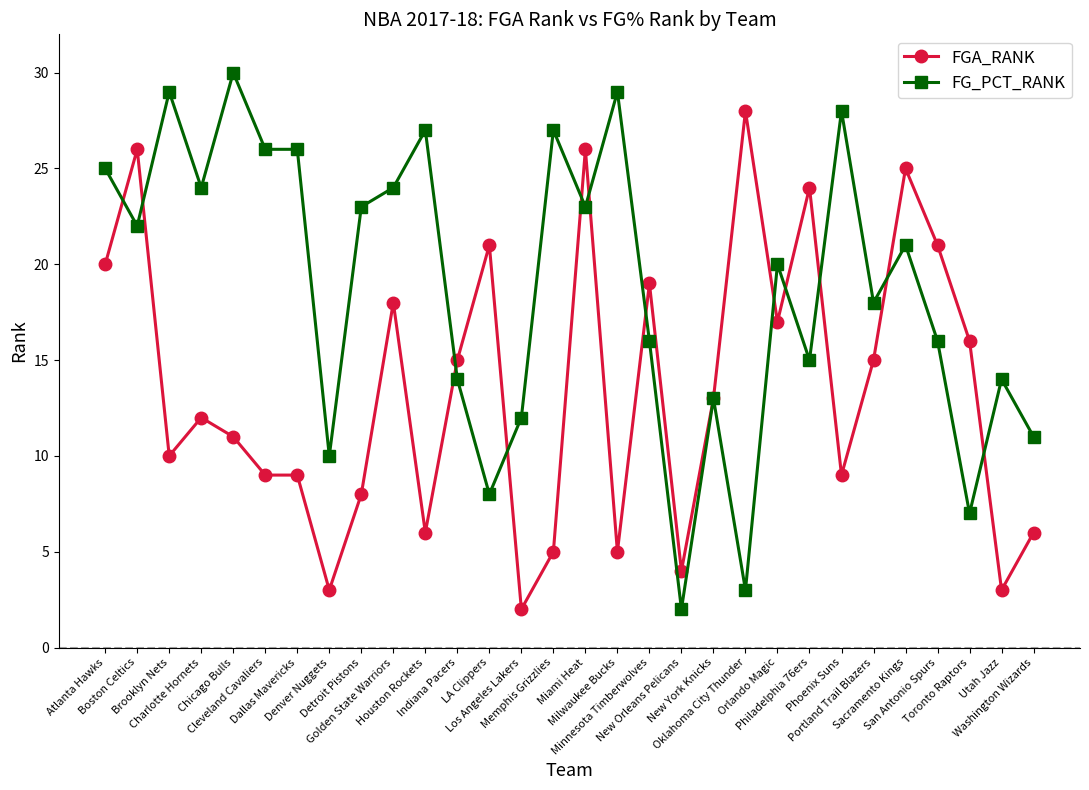

True or false: FG_PCT_RANK has more than 0 points higher than both neighbors.

True